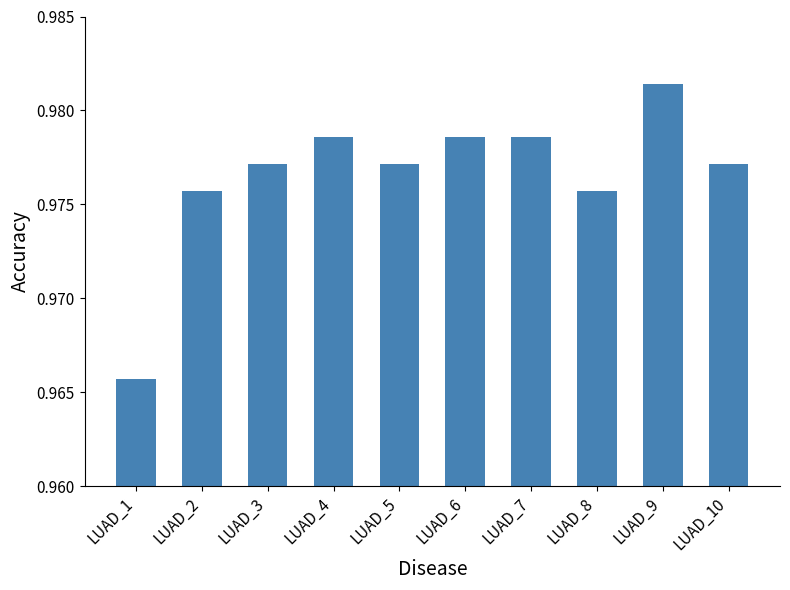

Between LUAD_8 and LUAD_4, which is larger?

LUAD_4